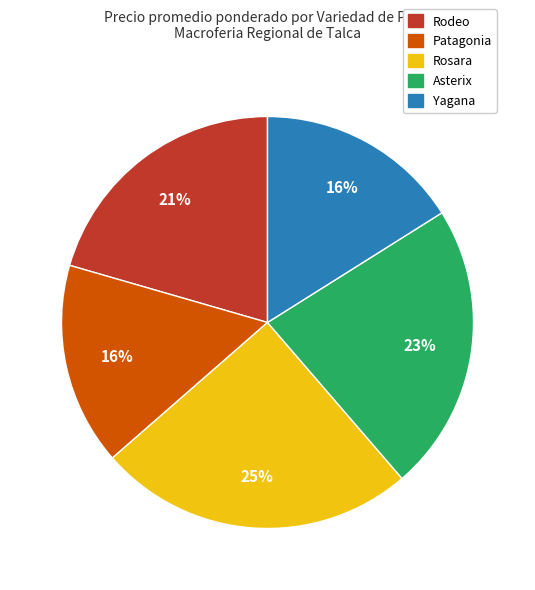

To the nearest percent, what is the difference between the largest and smallest slice percentages?

9%